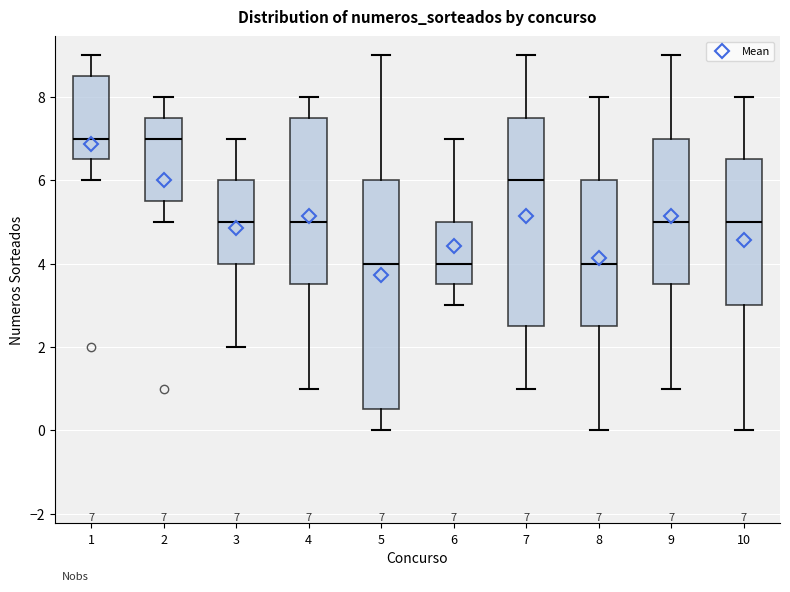

Comparing the boxes themselves (not the whiskers), which one is the tallest?

5